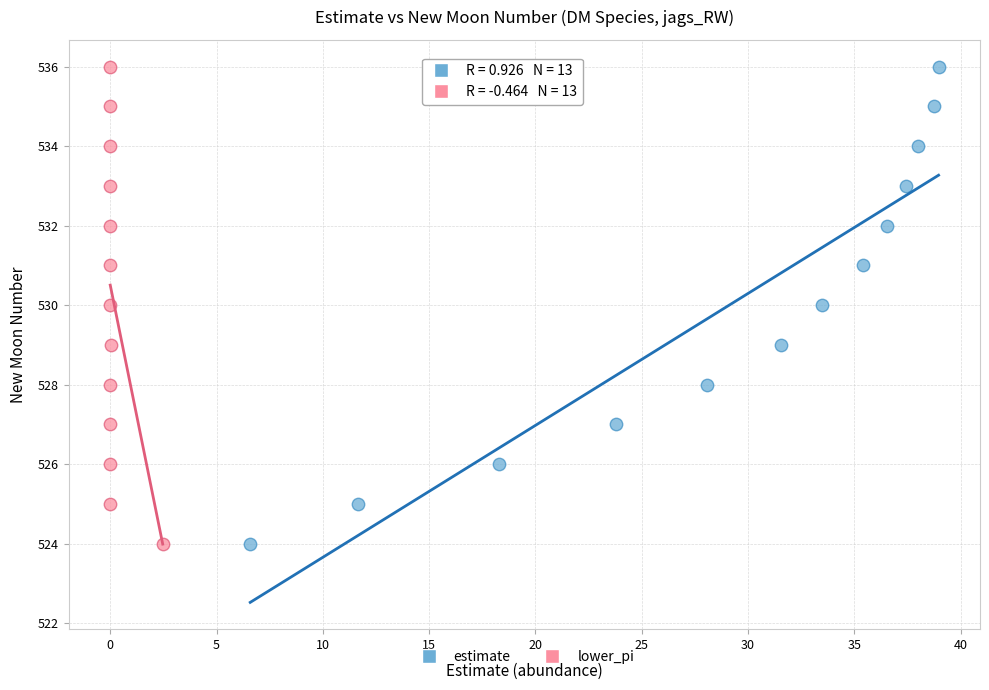

What are all the series names shown in the legend?

estimate, lower_pi